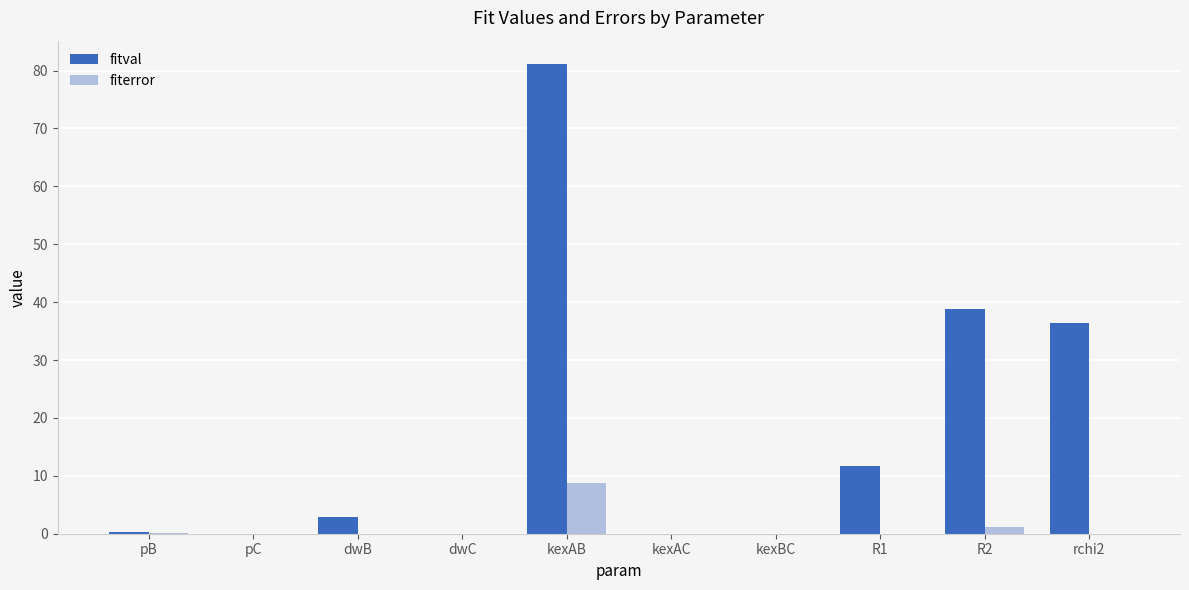

The value of fiterror at pC is 0.0. True or false?

True